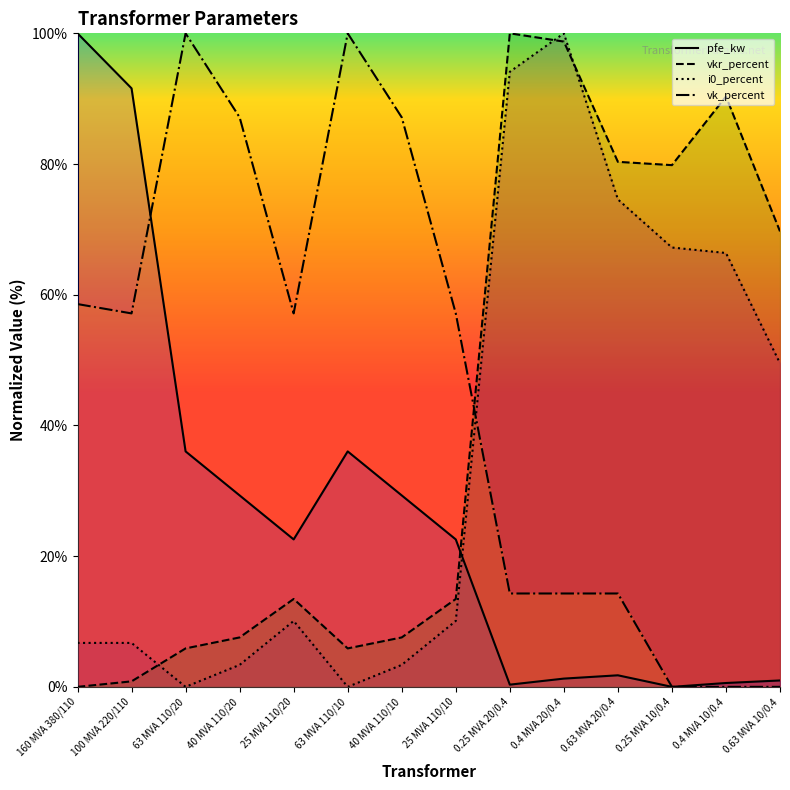

At which category is the sum across all series the highest?

0.4 MVA 20/0.4